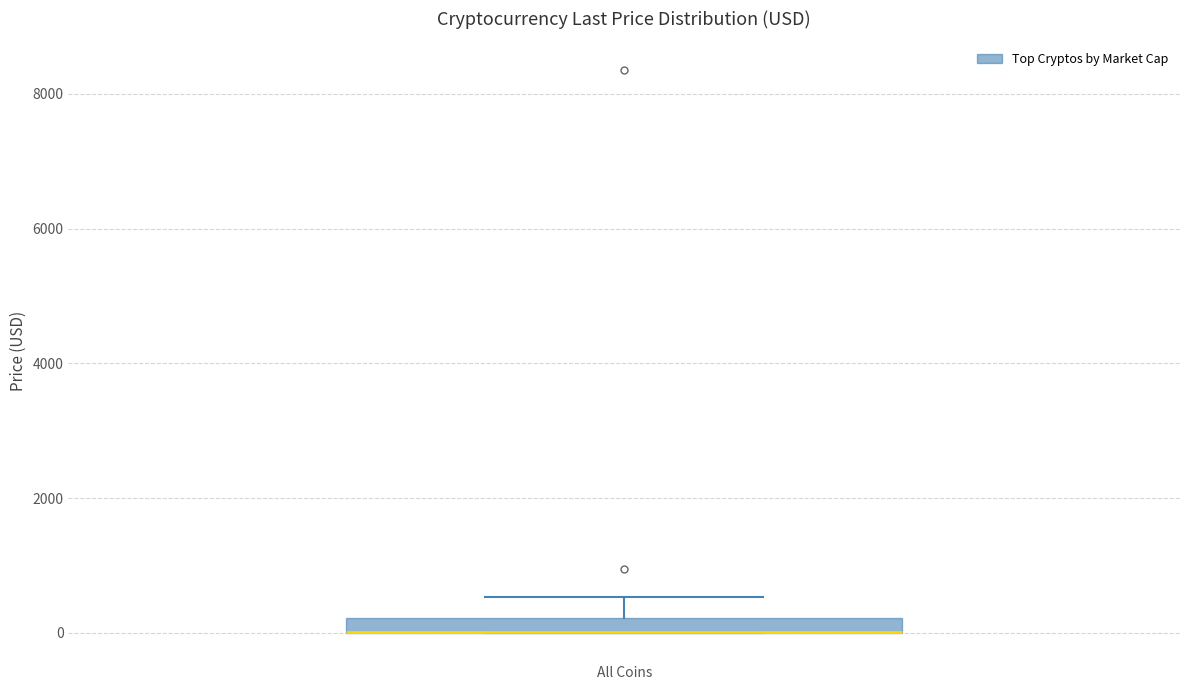

Where is the lower edge of the box for All Coins on the y-axis? The values are not printed on the chart, so give them approximately, as read against the axis.

0